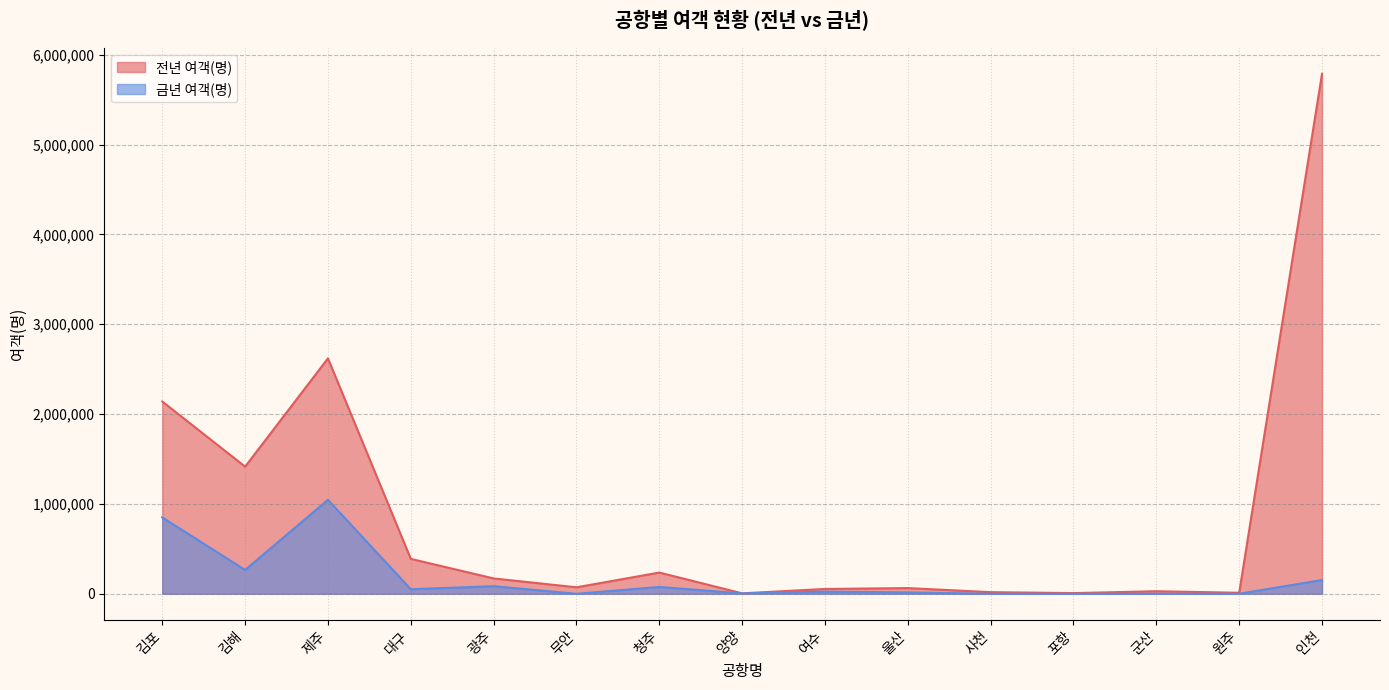

Between 양양 and 군산, which series saw the biggest shift?

전년 여객(명)